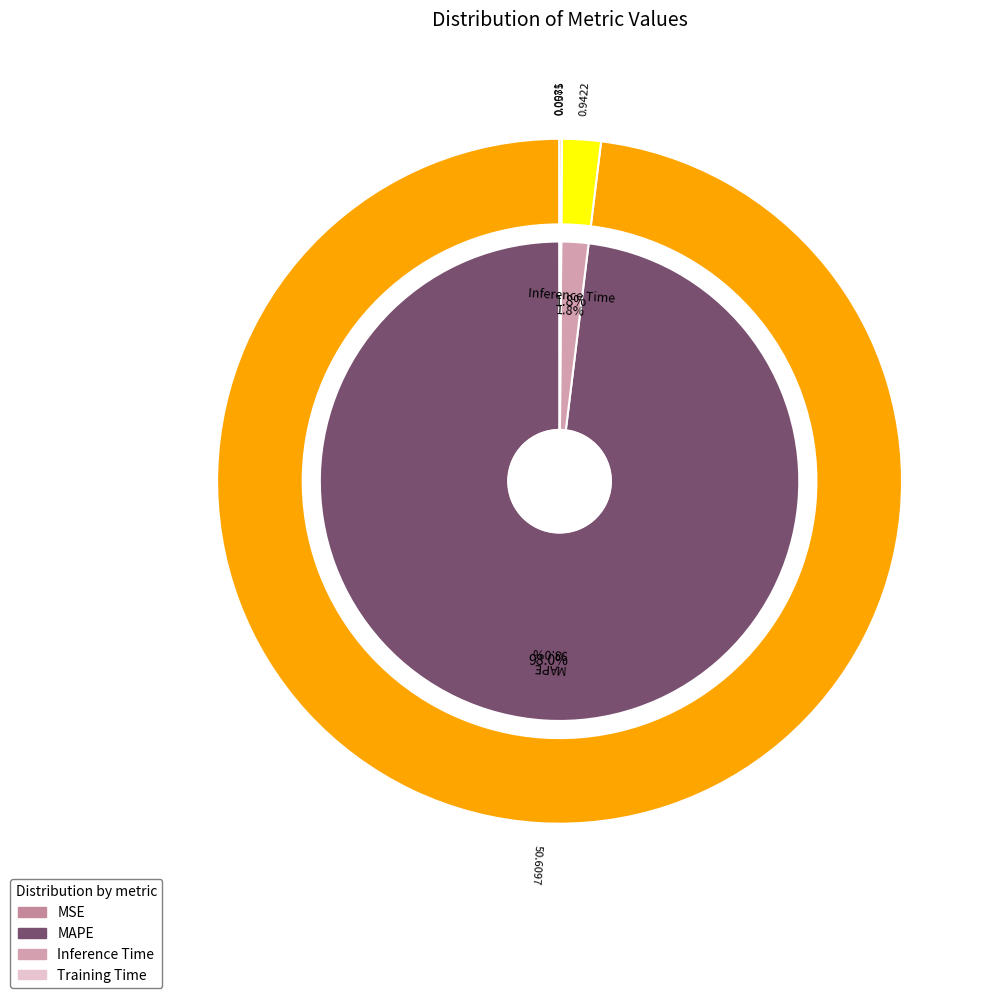

What percentage is NOT represented by Inference Time?

98.2%